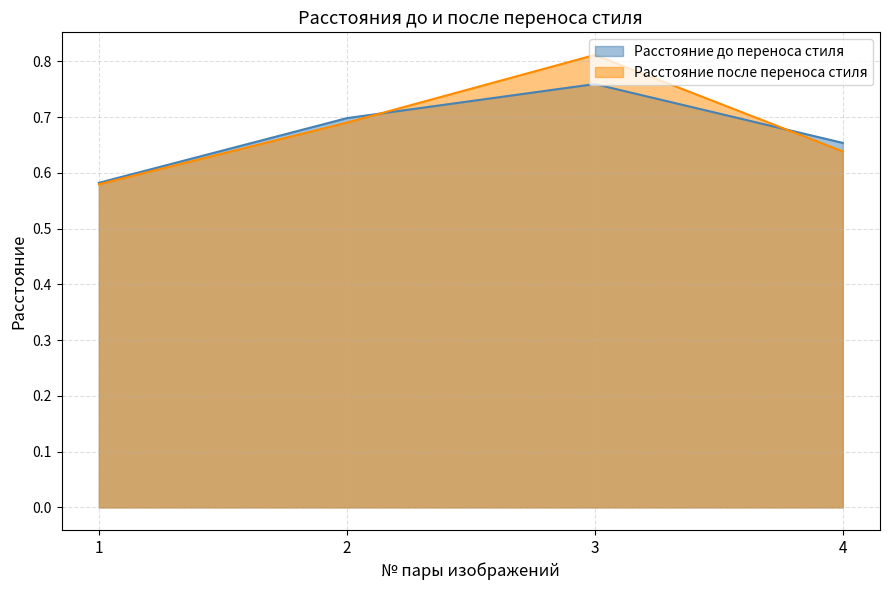

Does the chart have visible grid lines?

Yes